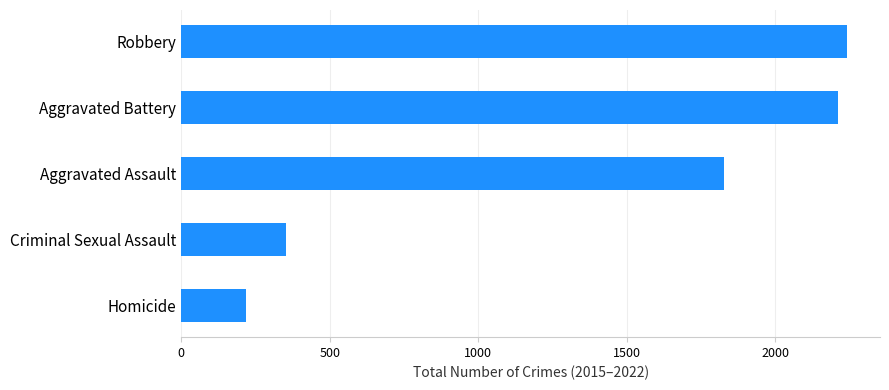

Reading bottom to top, list all the values displayed in this chart.

219	354	1828	2210	2241